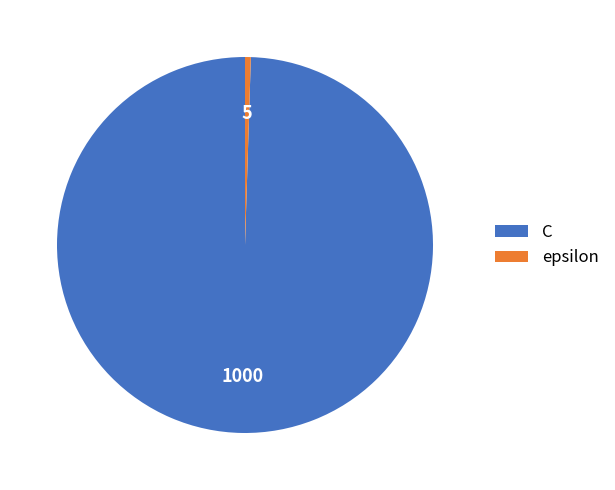

True or false: C accounts for 100% of the total.

True